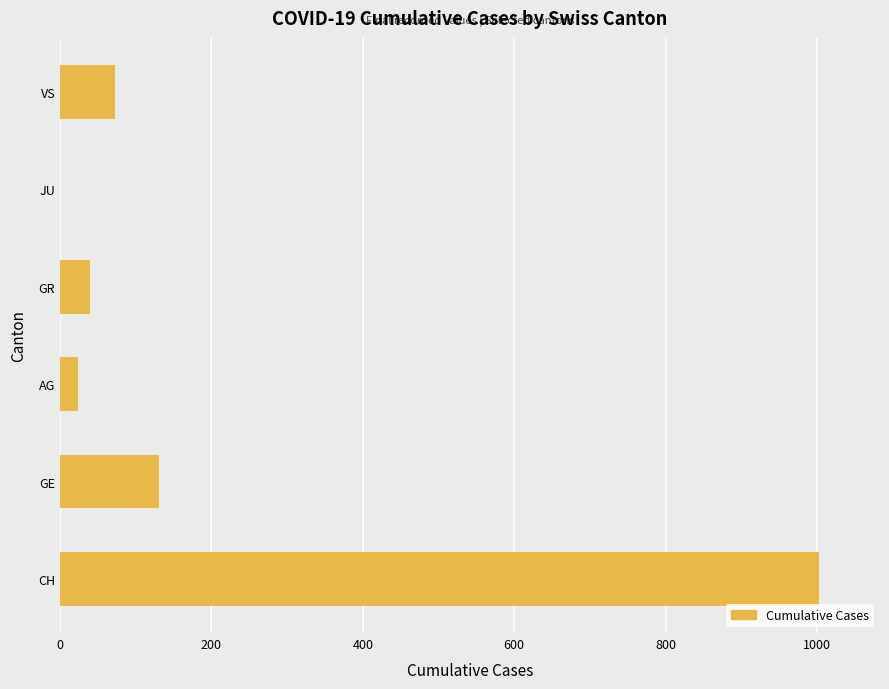

Count the number of data series in this chart.

1